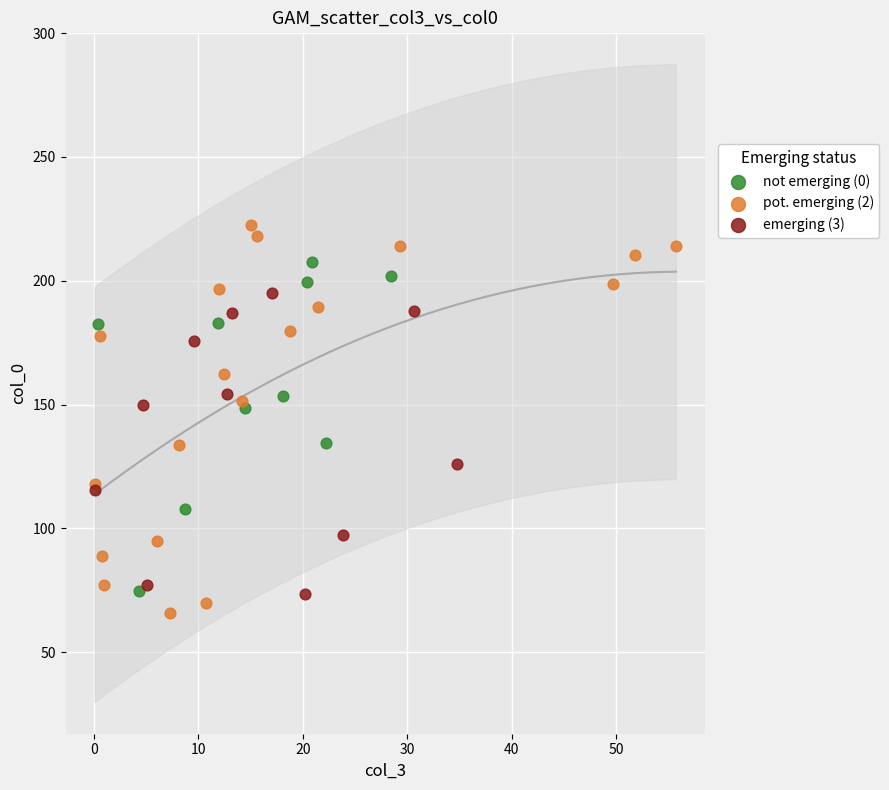

Which series reaches the minimum Y coordinate?

pot. emerging (2)